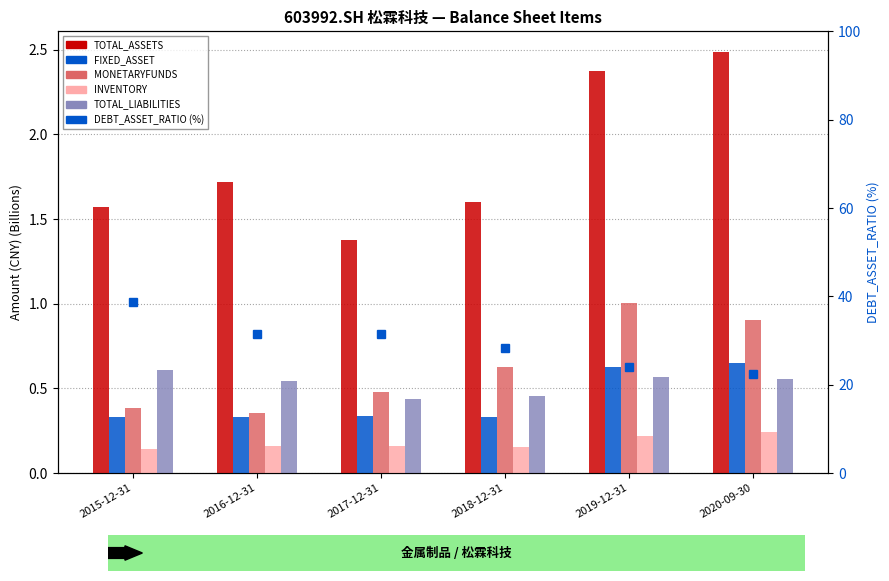

What is the difference between the highest and lowest values at 2016-12-31?

31.4